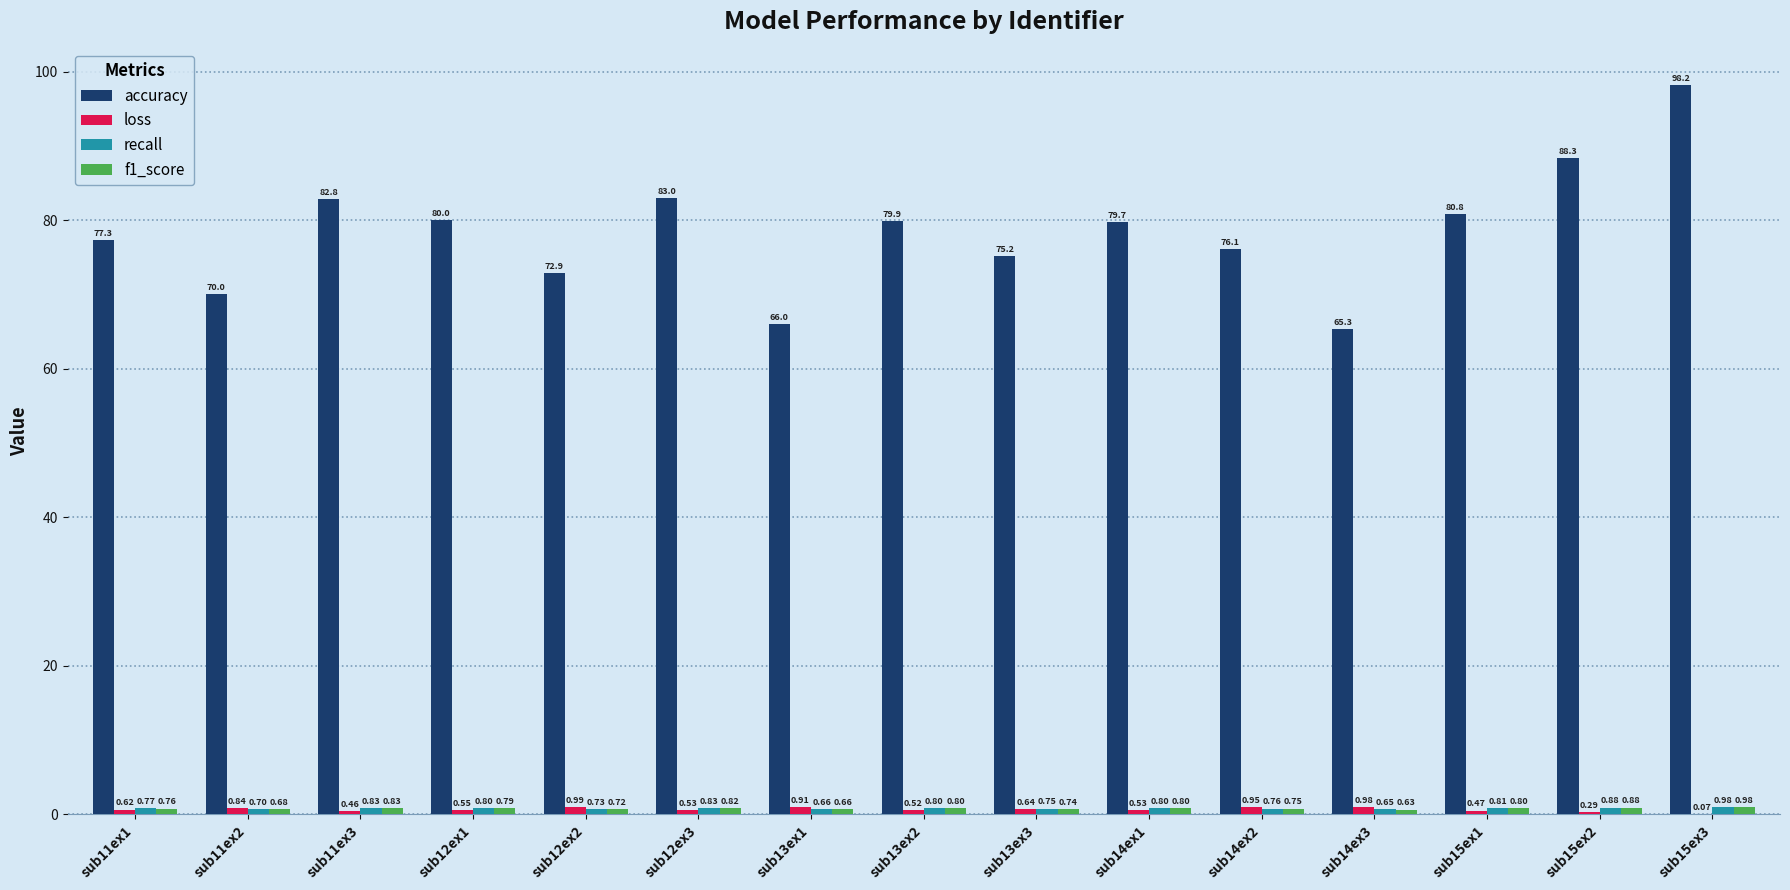

At which category is the sum across all series the highest?

sub15ex3